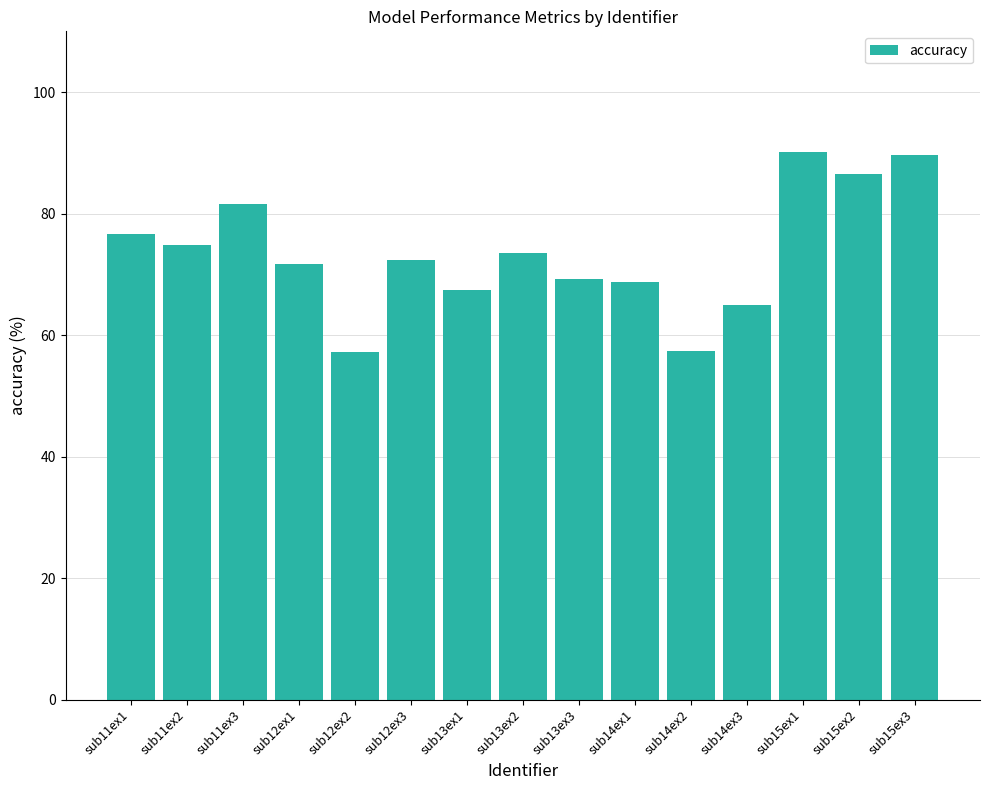

What is the difference between the second highest and minimum values?

32.4